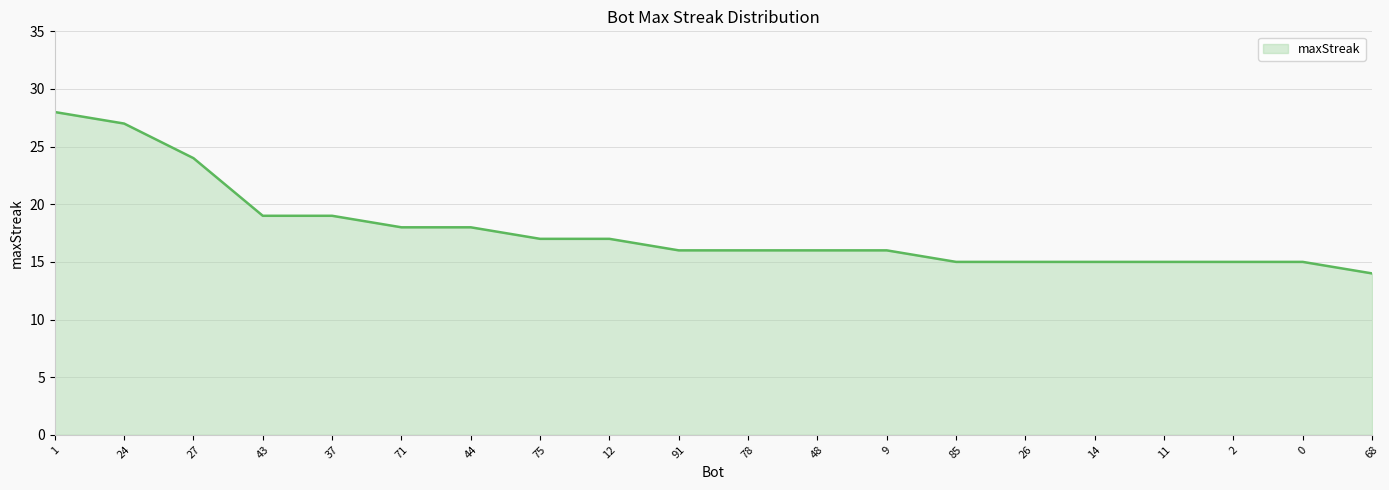

Approximately how many times larger is the value at 78 compared to 71?

0.9